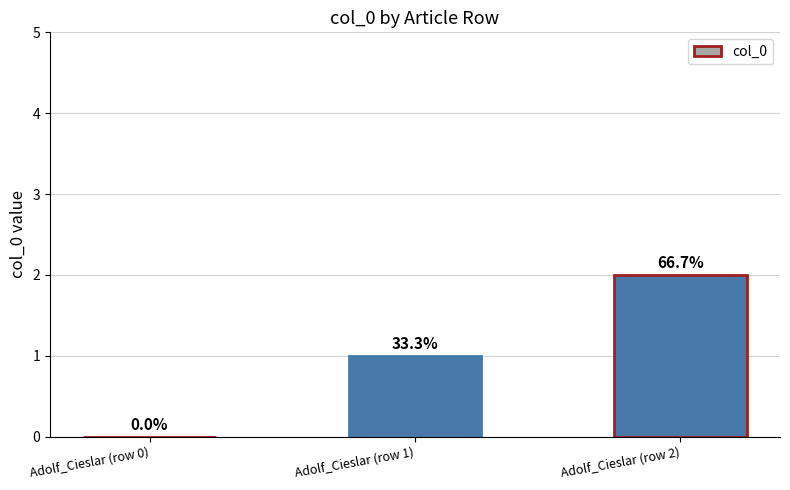

Are the bars horizontal?

No